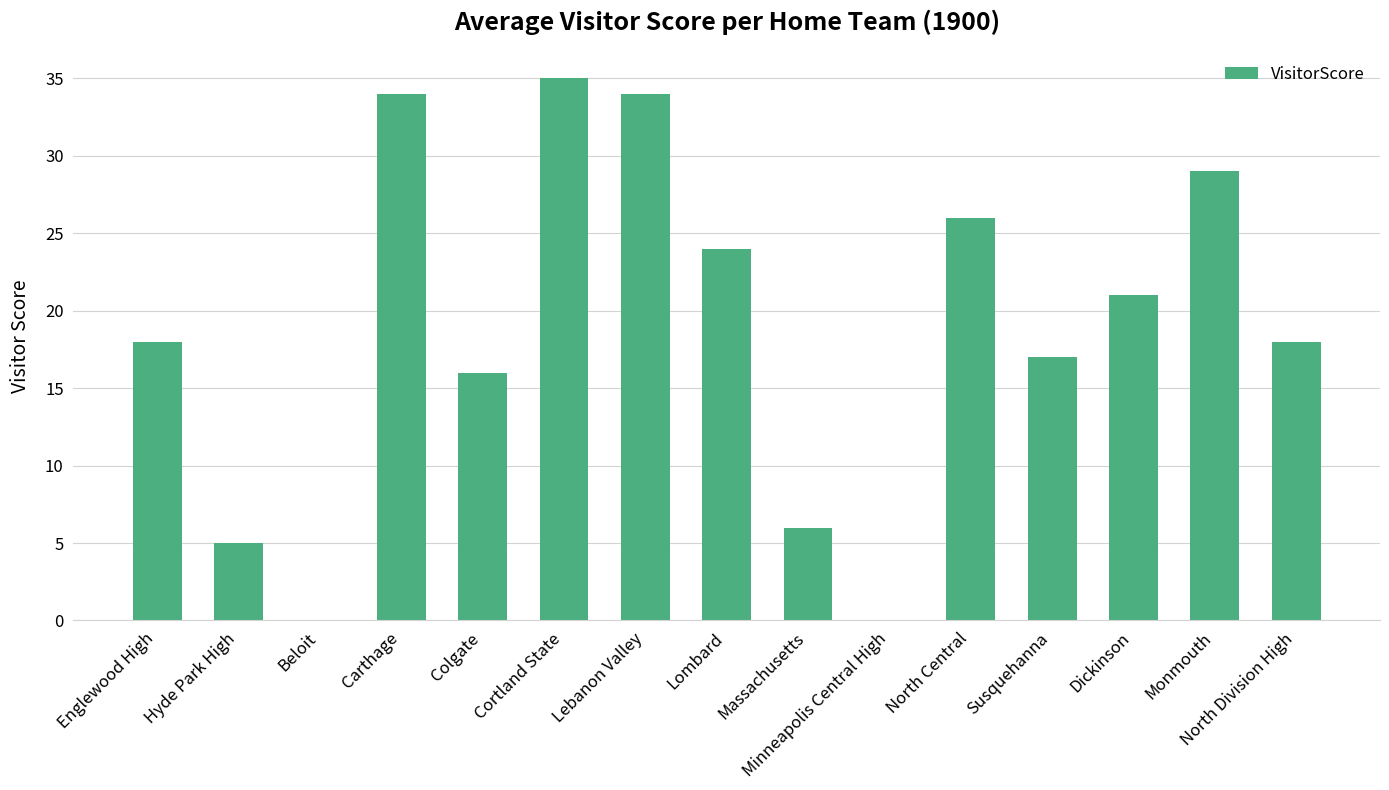

The chart shows a value of 21 at Dickinson. True or false?

True